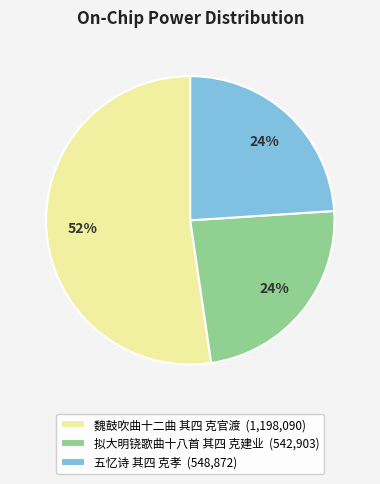

Between 拟大明铙歌曲十八首 其四 克建业 and 魏鼓吹曲十二曲 其四 克官渡, which is larger?

魏鼓吹曲十二曲 其四 克官渡